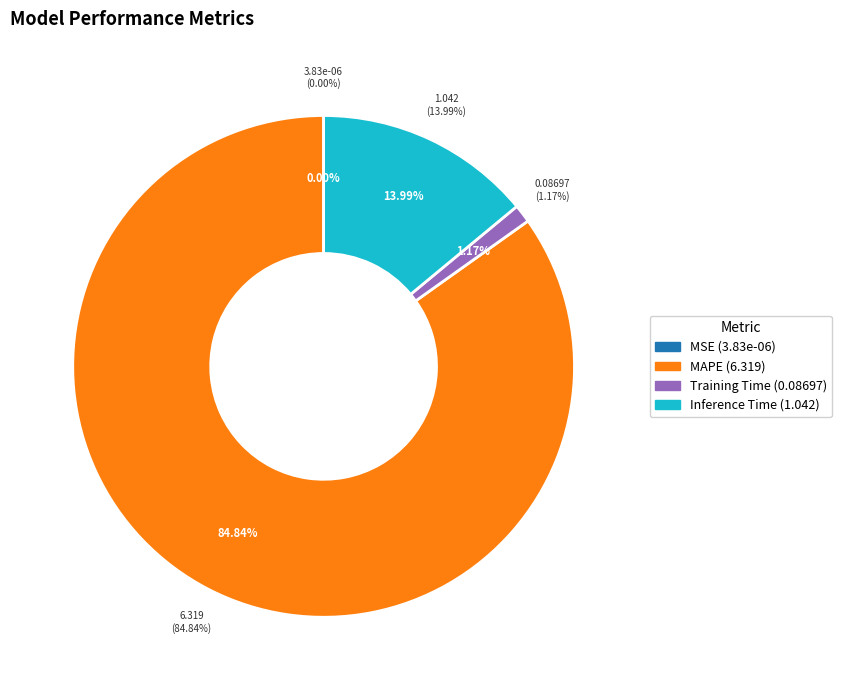

Which category has the biggest portion of the pie?

MAPE